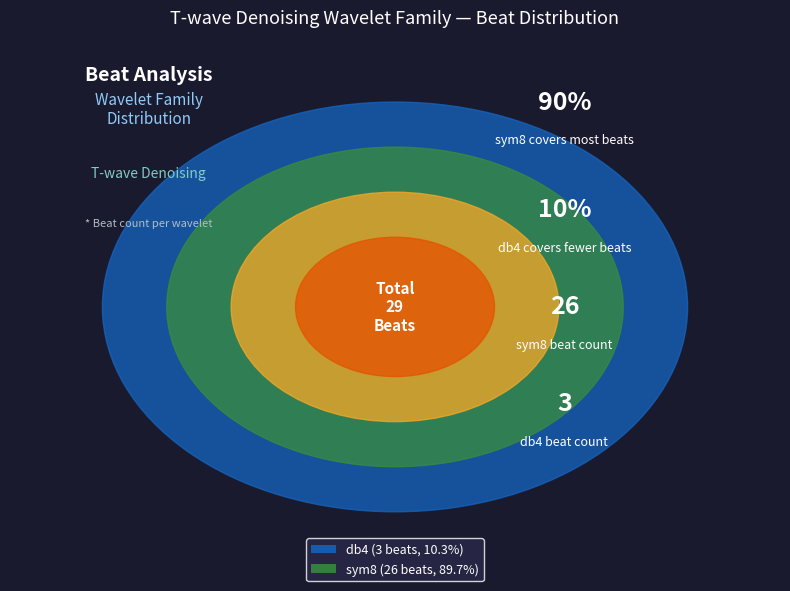

To the nearest percent, what percentage of the pie is sym8?

90%